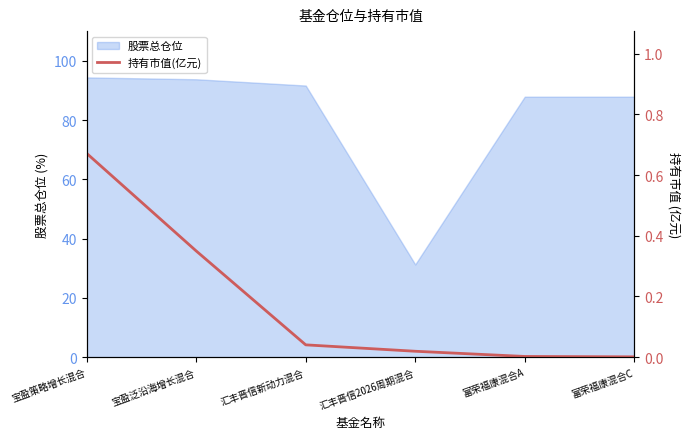

True or false: the data shows 0.0 at 富荣福康混合C.

False